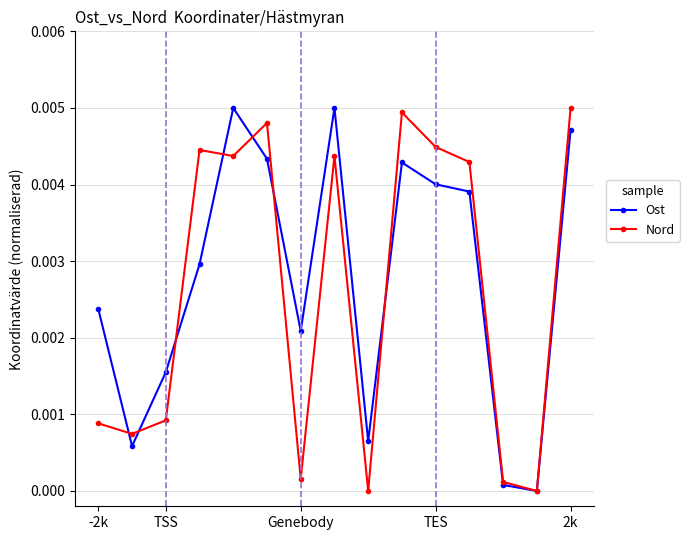

In Nord, how many points are higher than both neighbors (excluding endpoints)?

4